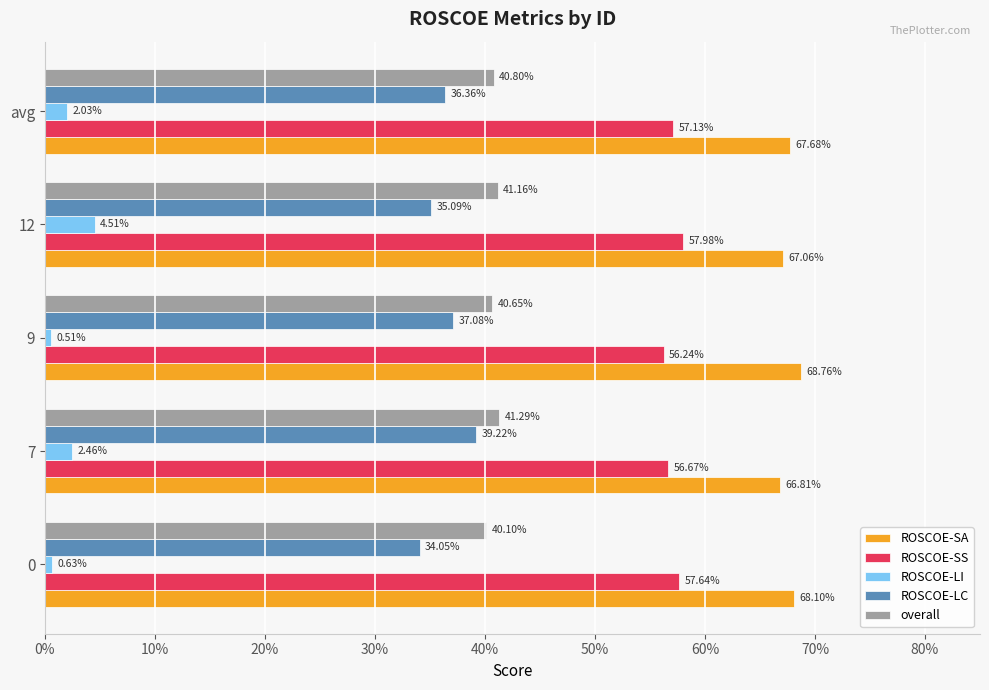

What are all the series names shown in the legend?

ROSCOE-SA, ROSCOE-SS, ROSCOE-LI, ROSCOE-LC, overall